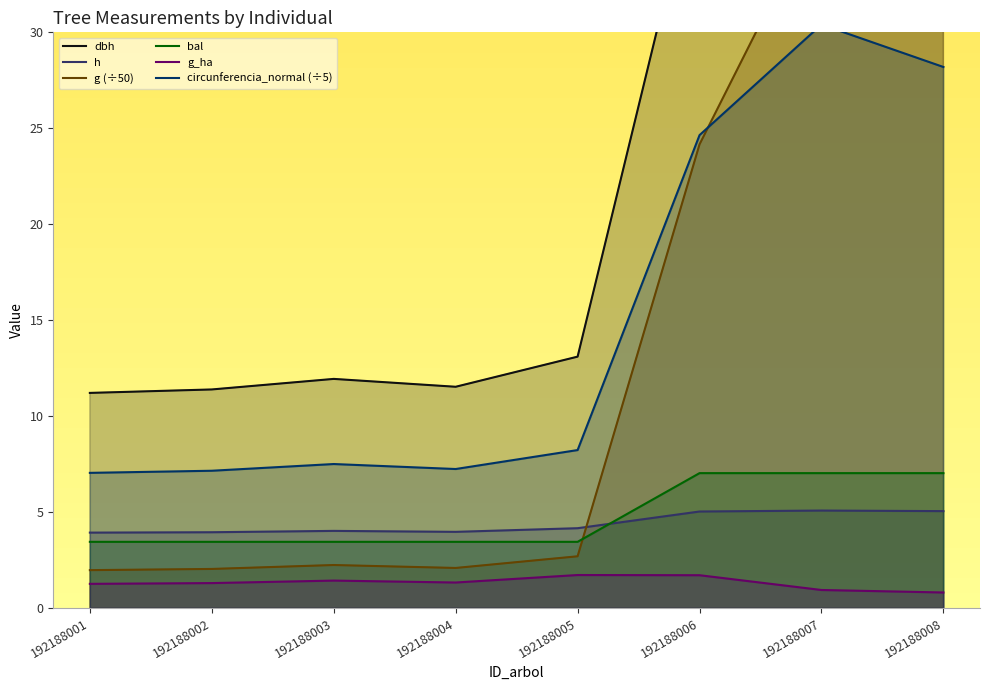

Which label corresponds to the largest value in the chart?

192188007